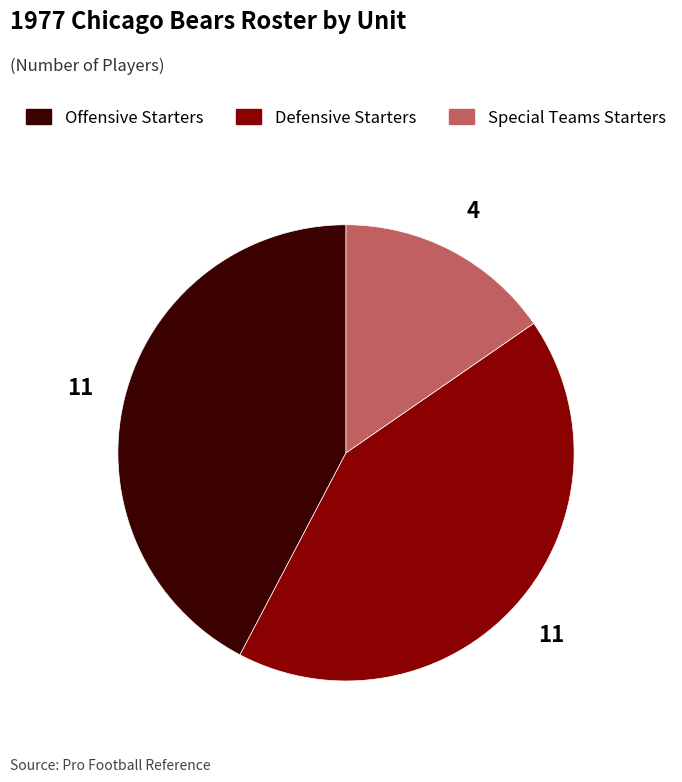

Which category has the smallest portion of the pie?

Special Teams Starters